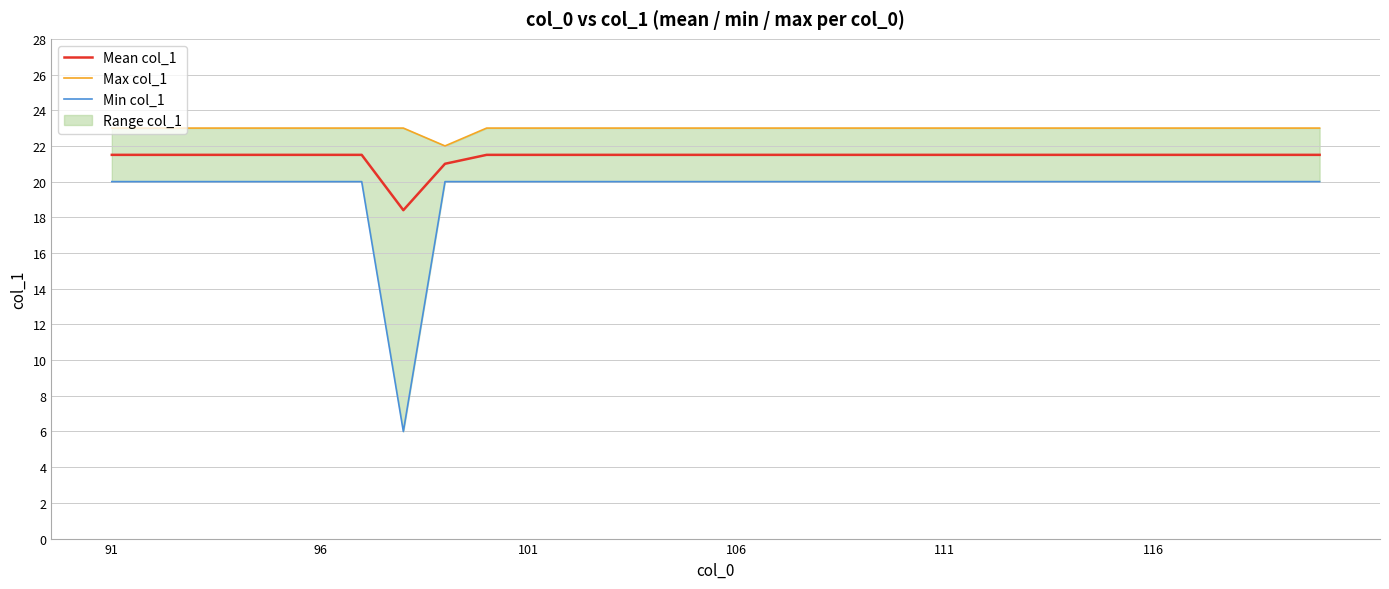

How many lines are shown in the chart?

3